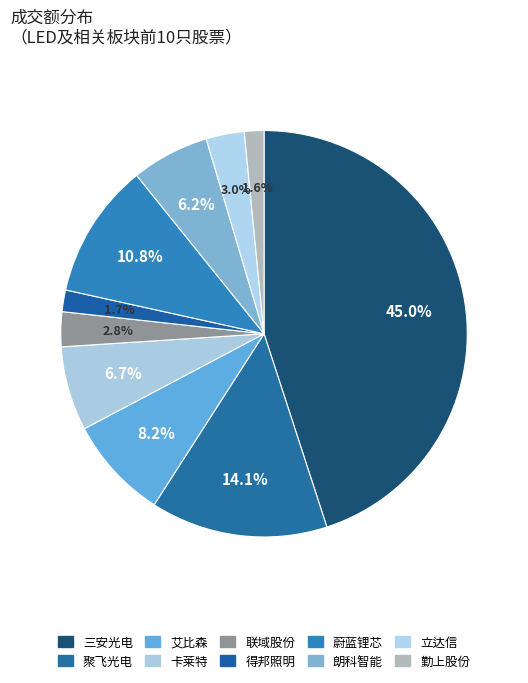

Is 立达信 the majority of the pie?

No